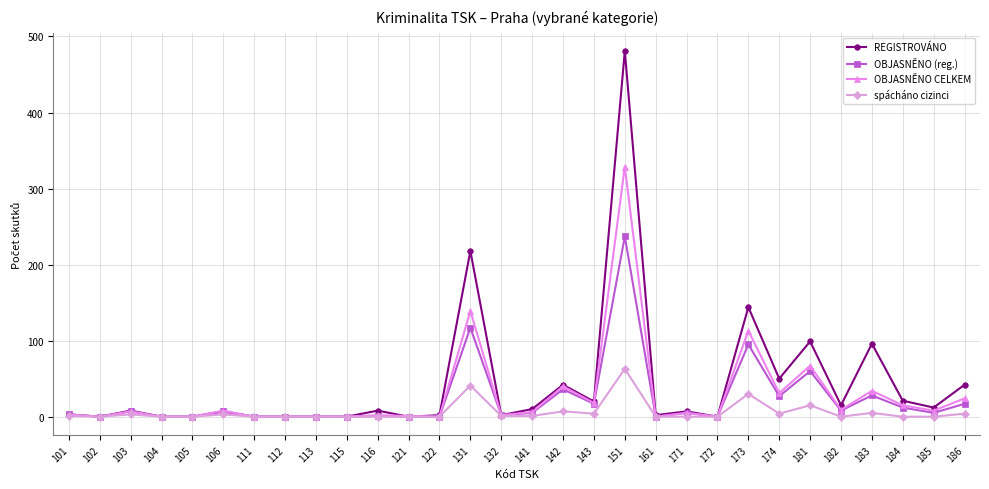

The REGISTROVÁNO series shows 200 at 112. True or false?

False